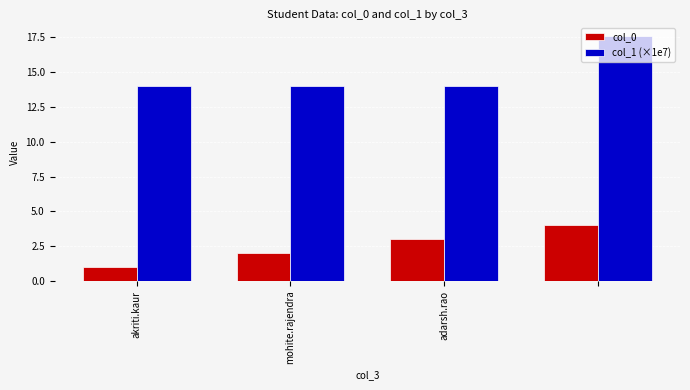

How many bars are there in each group?

2